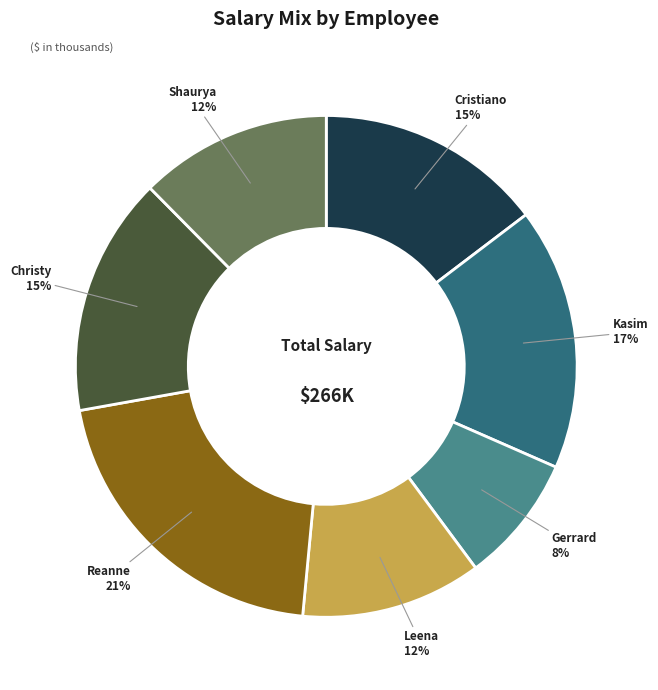

Does any single category account for the majority?

No